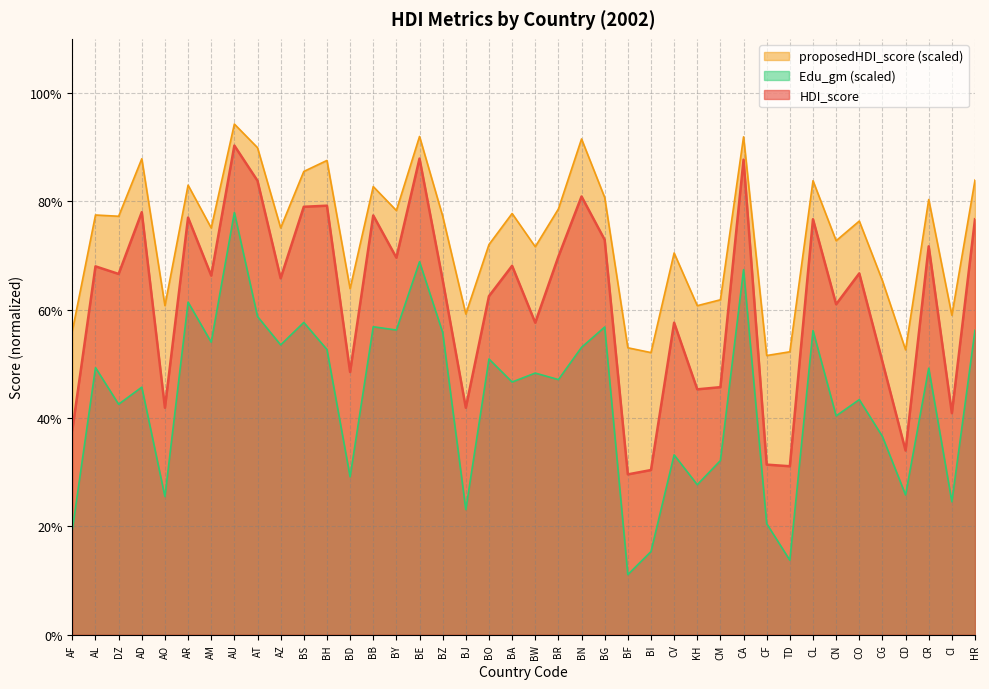

True or false: proposedHDI_score and HDI_score cross at least once.

False